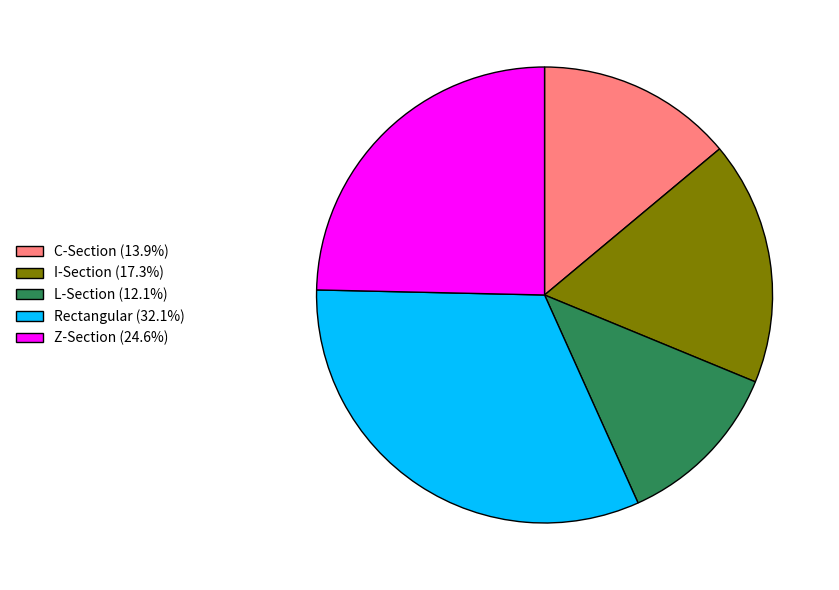

Rank the categories by value from highest to lowest.

Rectangular, Z-Section, I-Section, C-Section, L-Section